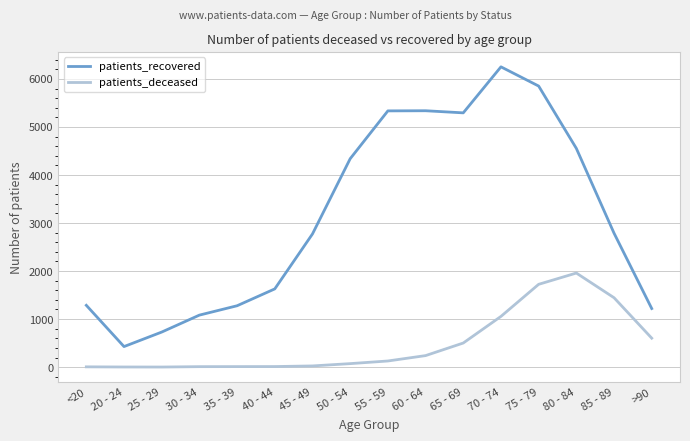

True or false: patients_recovered and patients_deceased intersect in this chart.

False